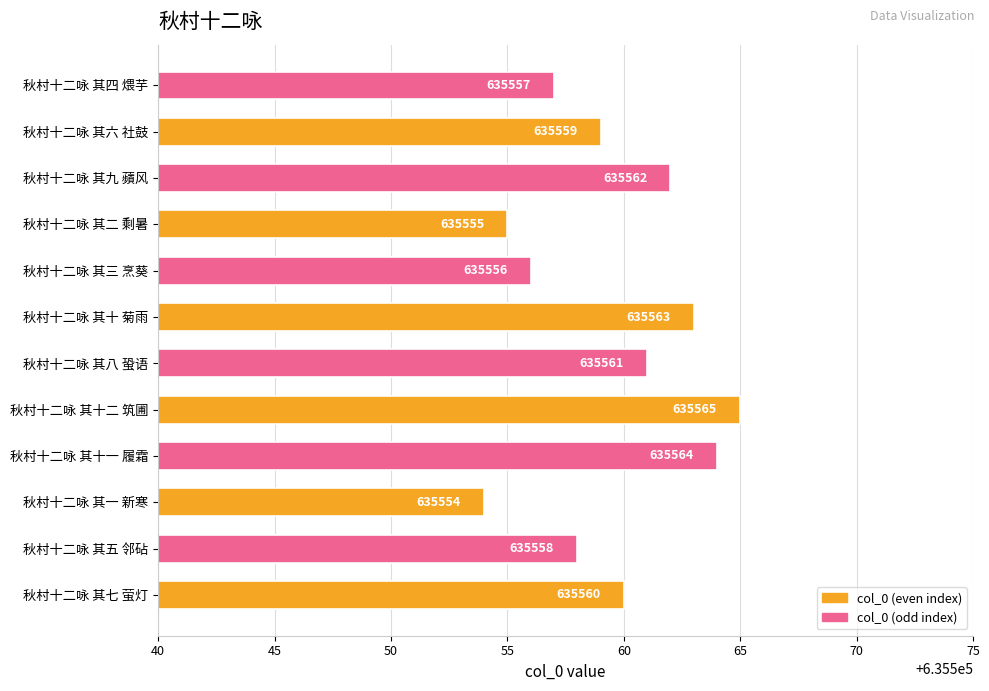

Where is the data nearest to the value 635559?

秋村十二咏 其六 社鼓